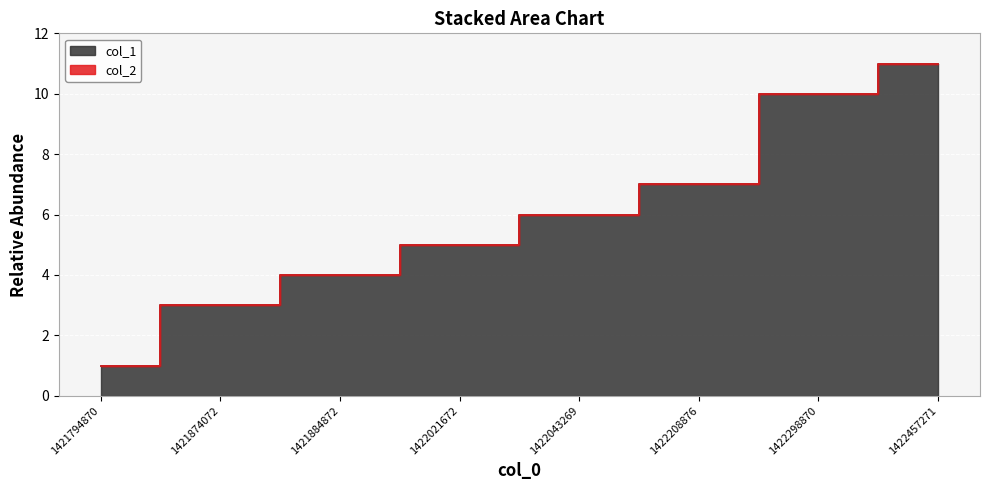

What is the change in value from 1421884872 to 1422043269?

+2